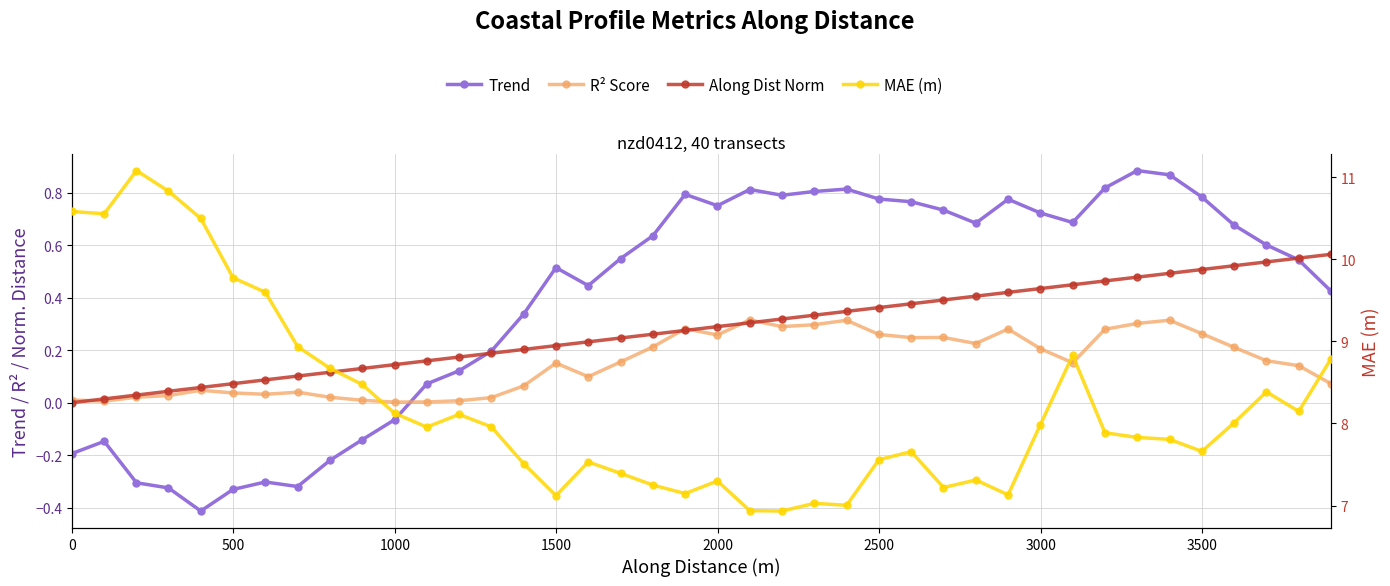

What is the maximum value for Trend?

0.9